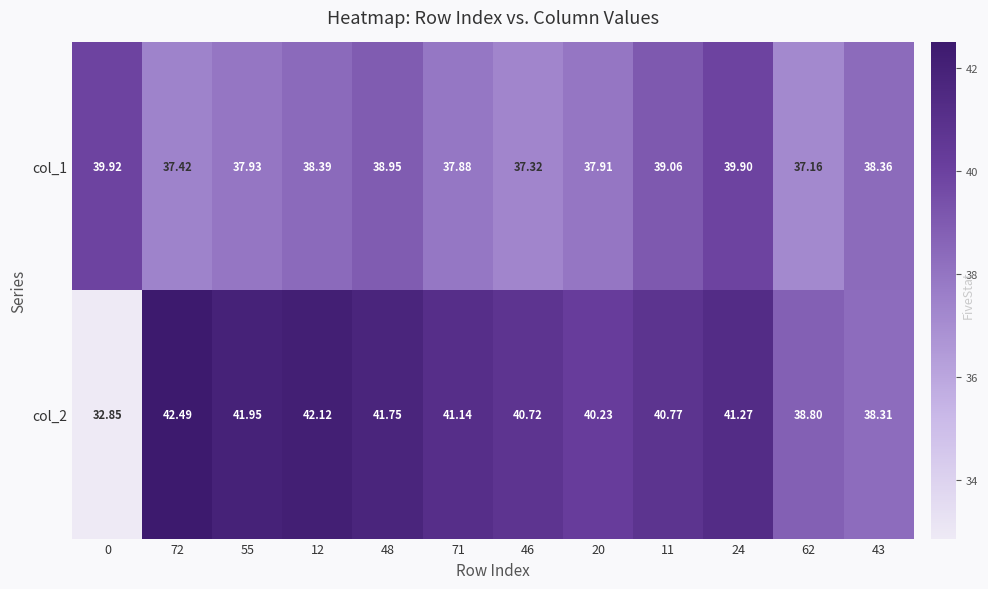

At how many categories does at least one series exceed 41?

6